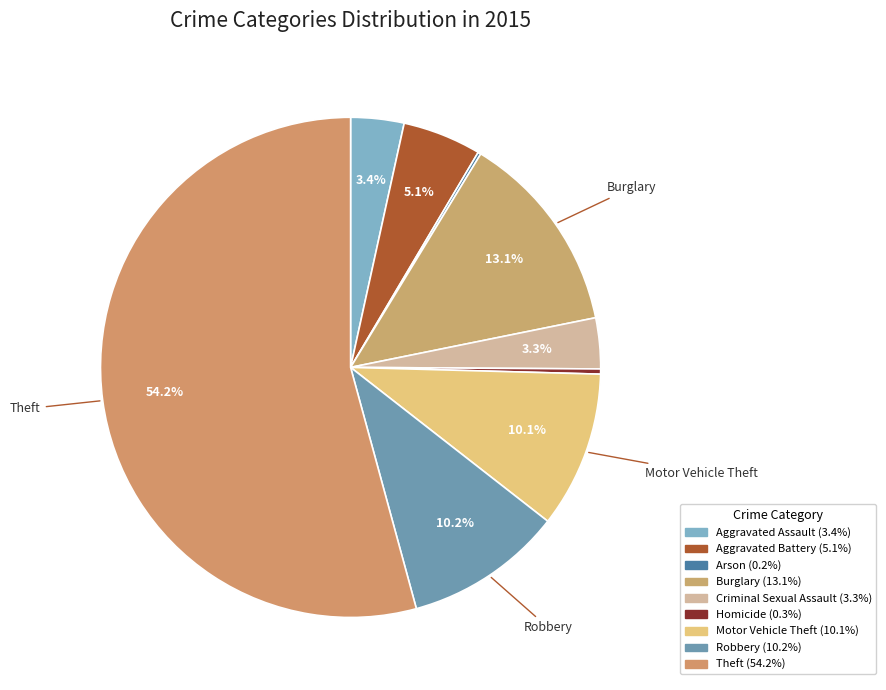

Rank the categories by value from lowest to highest.

Arson, Homicide, Criminal Sexual Assault, Aggravated Assault, Aggravated Battery, Motor Vehicle Theft, Robbery, Burglary, Theft